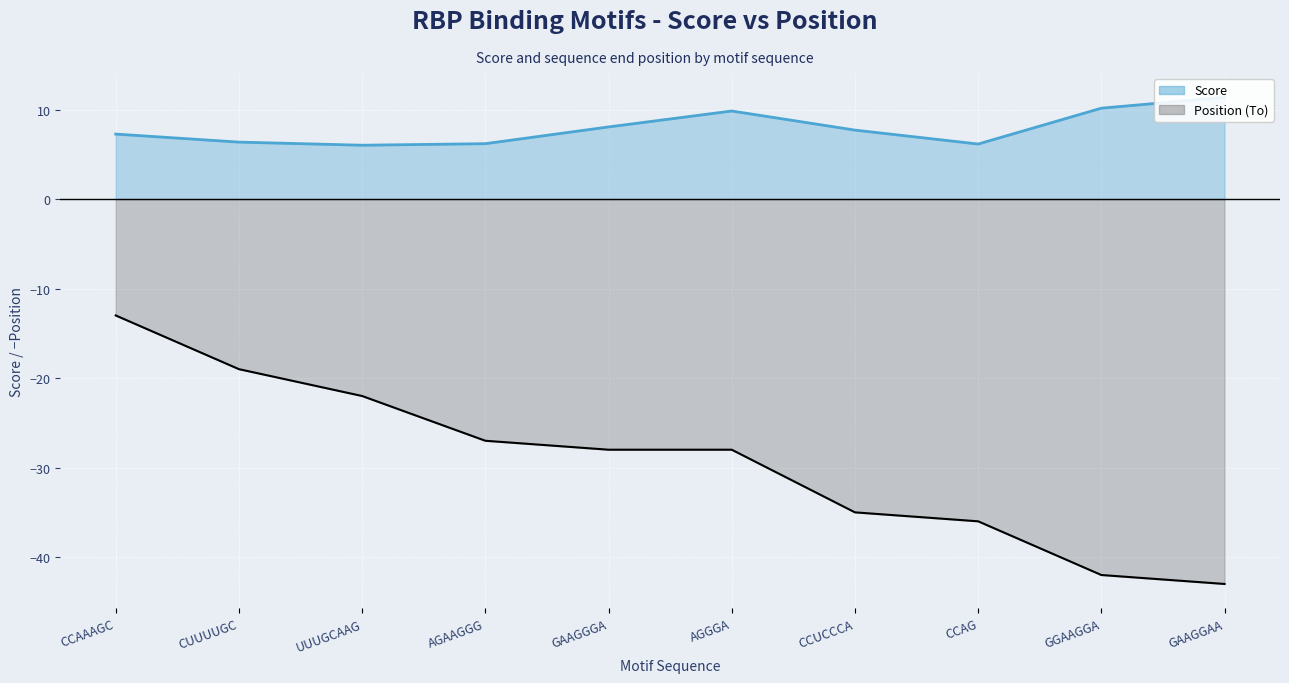

Where does the Score series first go above 7?

CCAAAGC